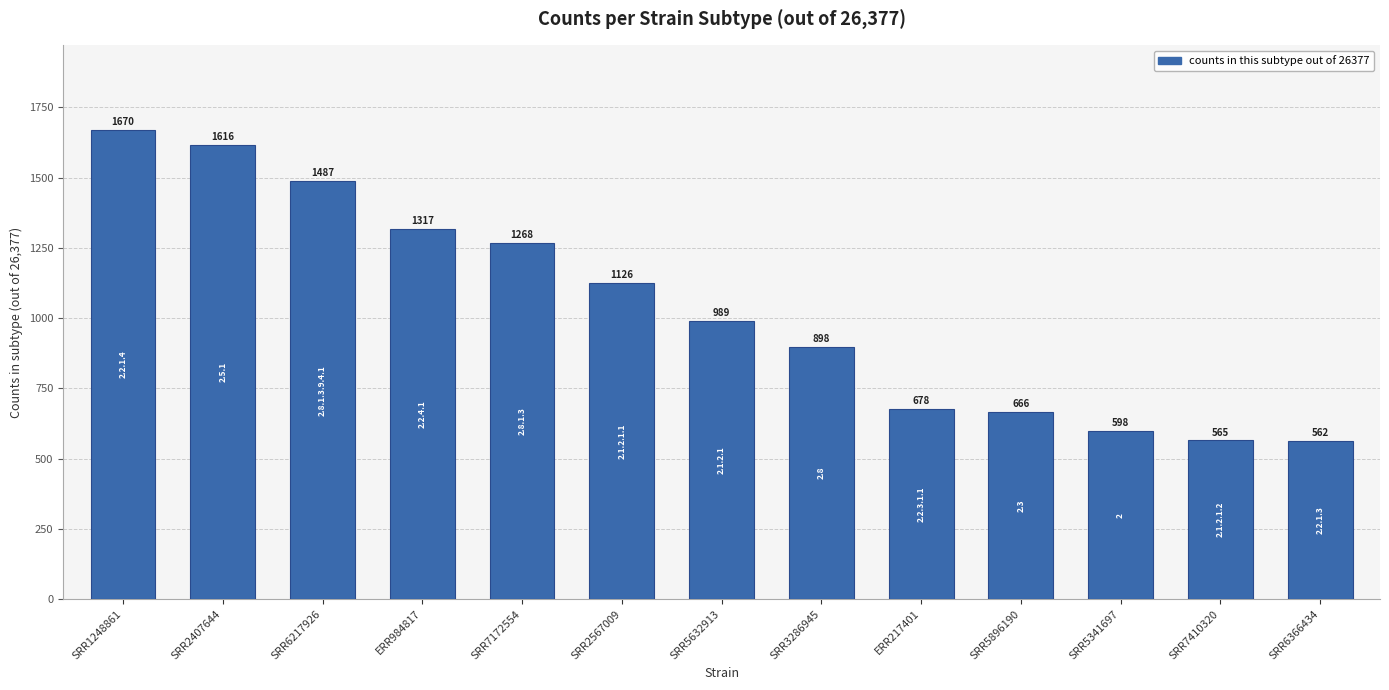

Where is the data nearest to the value 1116?

SRR2567009